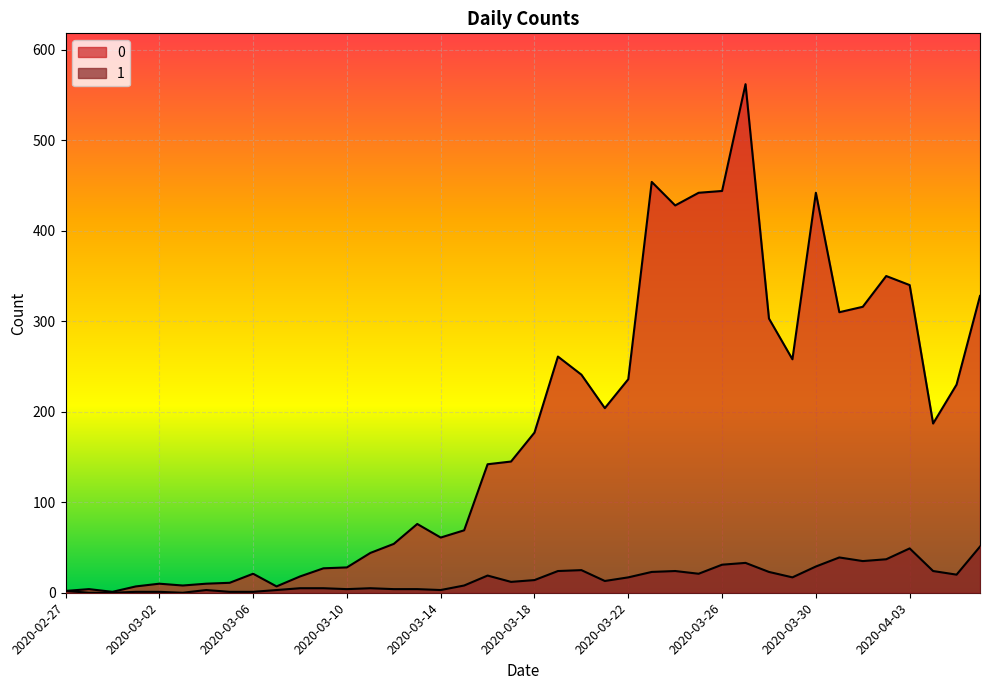

List the series in order of their peak value, highest first.

0, 1